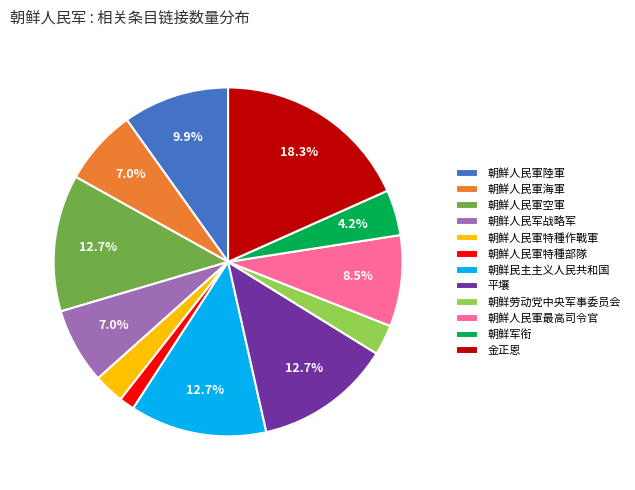

Is it true that 朝鲜人民军战略军 is 19% of the pie?

False